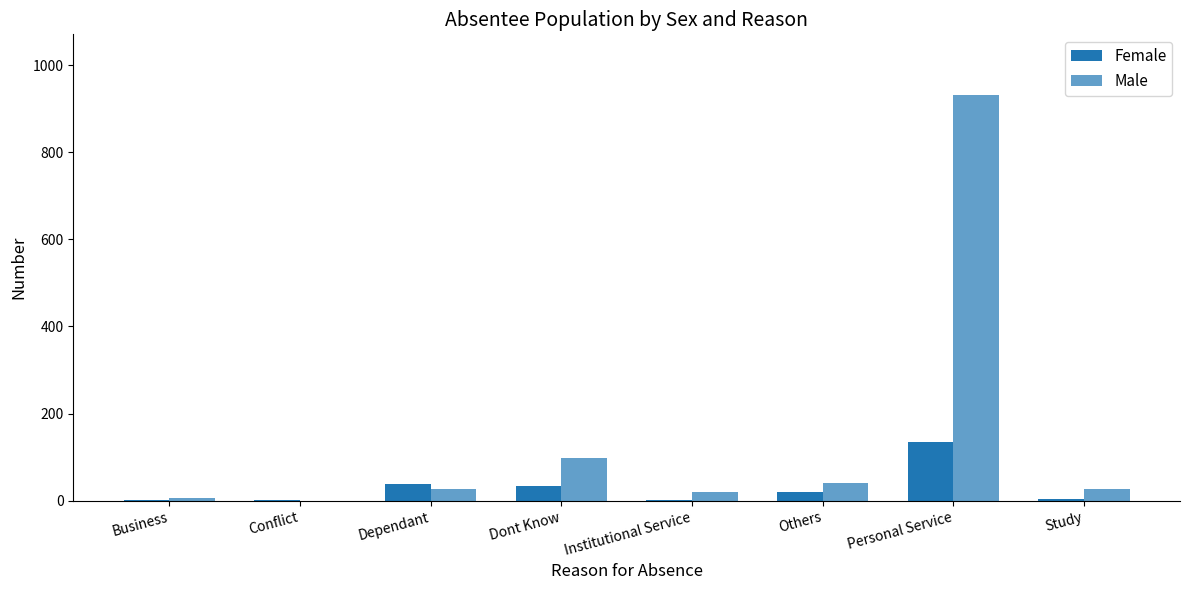

How many series are shown in this chart?

2